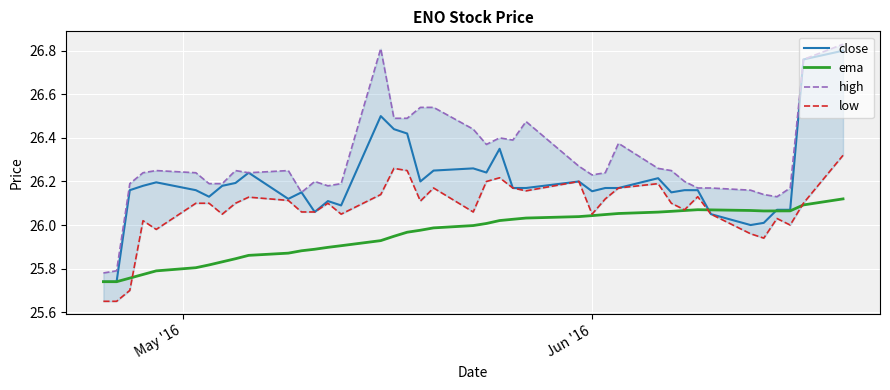

How many series are shown in this chart?

4